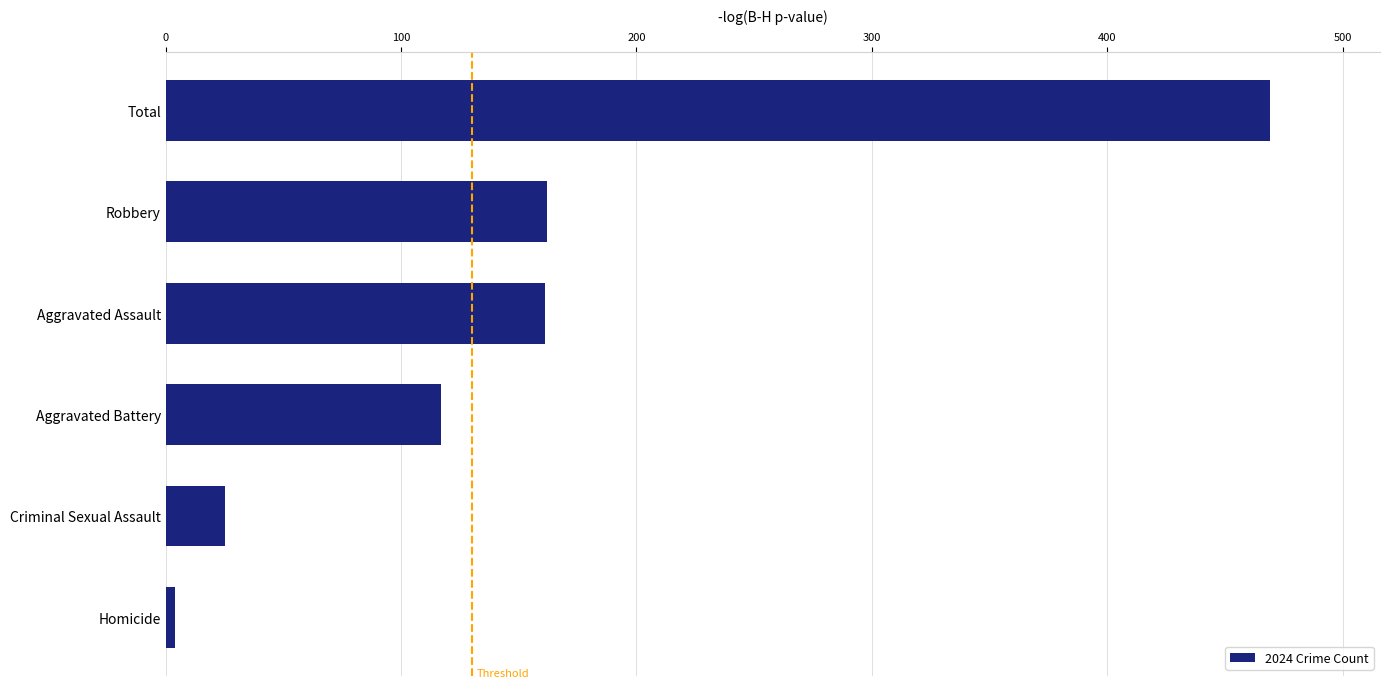

Are the bars horizontal?

Yes